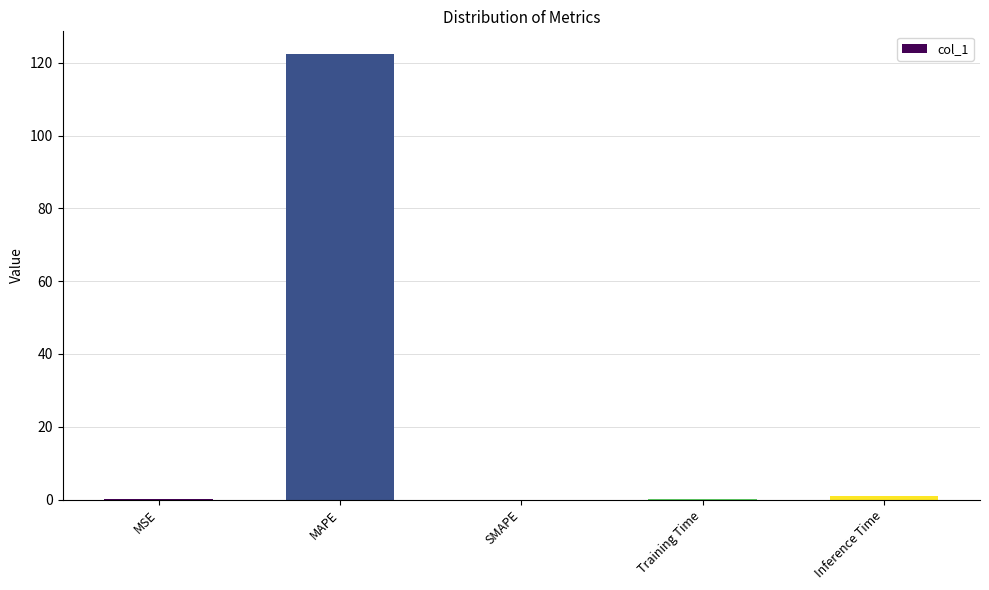

What is the sum of all values?

123.6